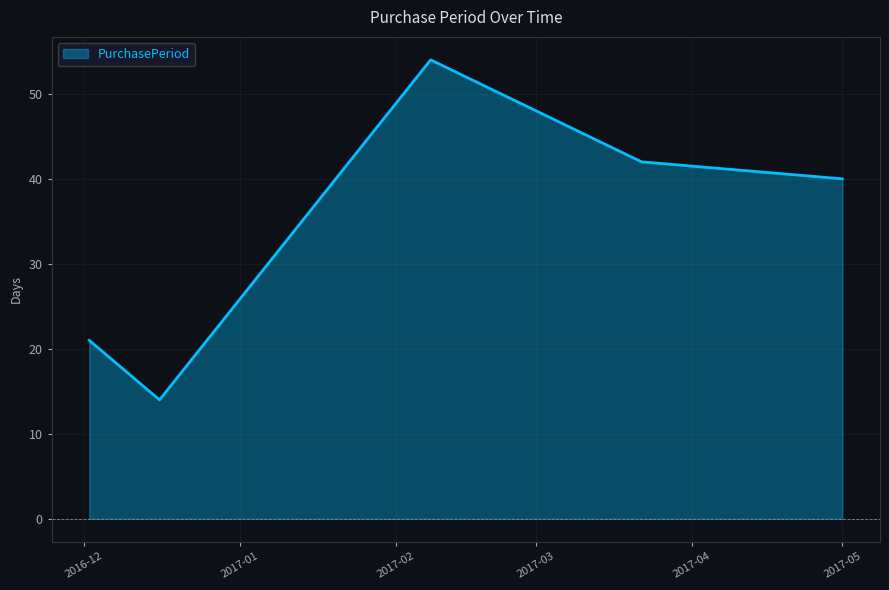

How many interior local valleys (lower than both neighbors) does the data have?

1